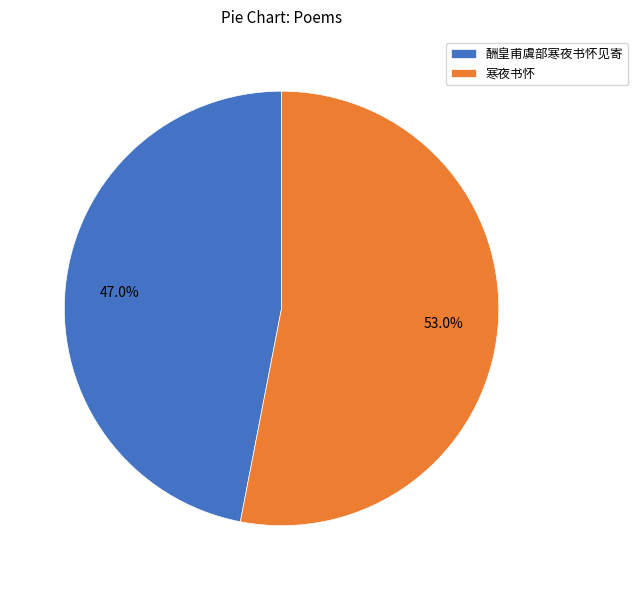

What percentage is the 酬皇甫虞部寒夜书怀见寄 slice, to the nearest percent?

47%